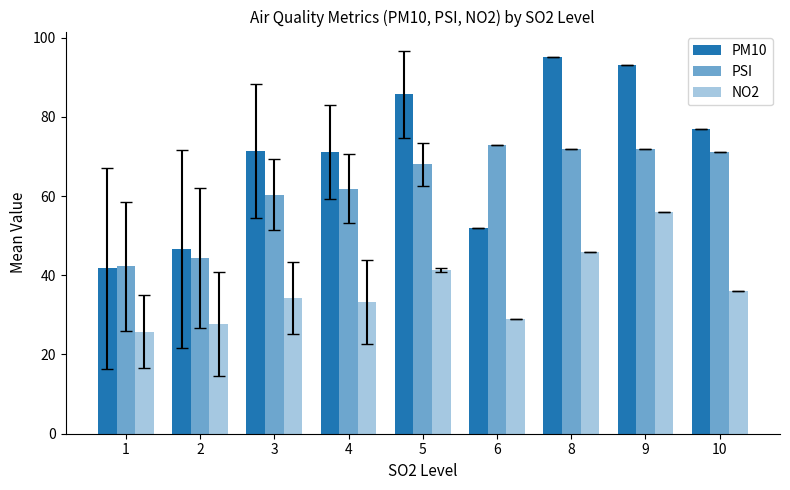

What is the difference between the PM10 values at 9 and 3?

21.6